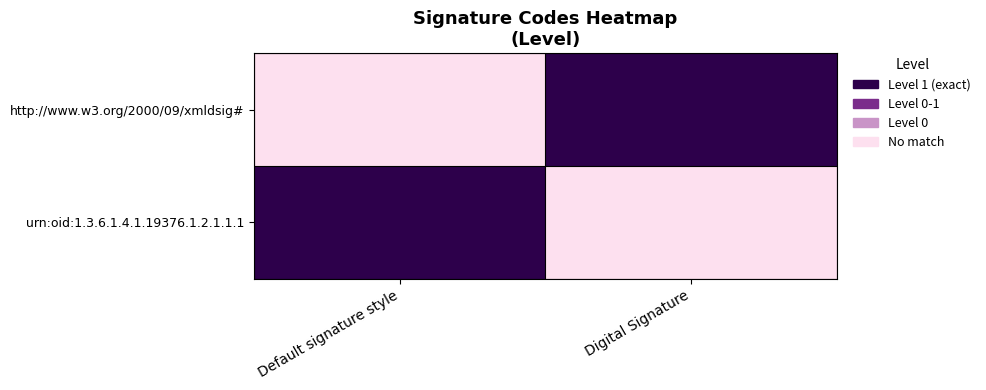

Which series has the largest total across all categories?

http://www.w3.org/2000/09/xmldsig#